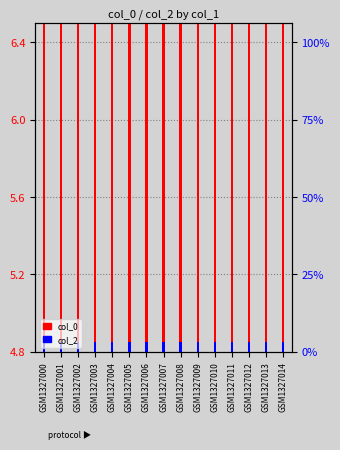

Are the bars grouped side by side (vs. stacked)?

Yes